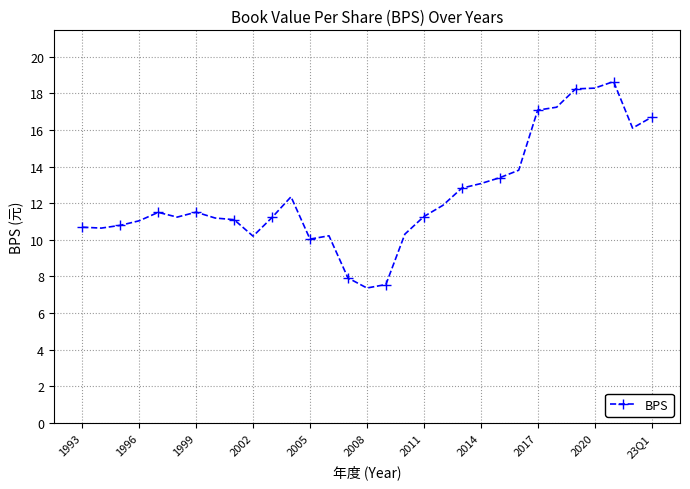

True or false: there are more than 2 points higher than both neighbors.

True